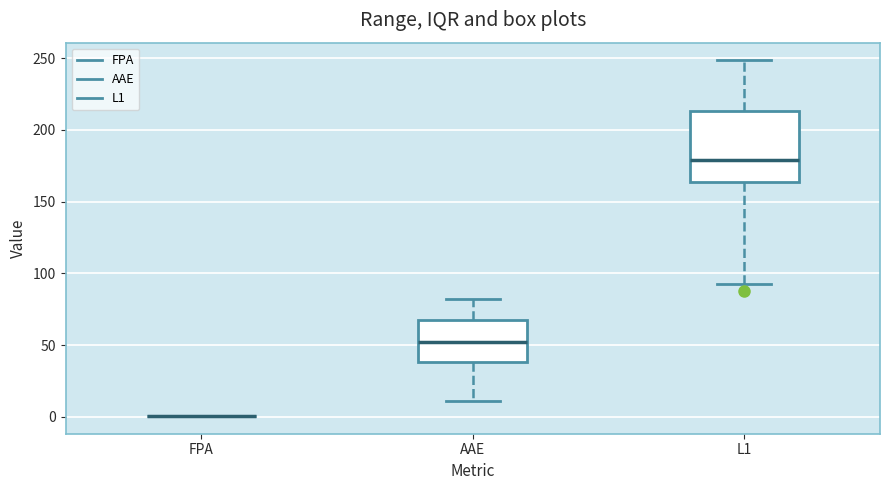

Reading left to right, read every box against the y-axis: the position of its median line, the range the box covers, and the ends of its whiskers. The values are not printed on the chart, so give them approximately, as read against the axis.

FPA: box collapsed to a line at 0, whiskers 0 to 0
AAE: median 50, box 40 to 65, whiskers 10 to 80
L1: median 180, box 165 to 215, whiskers 90 to 250